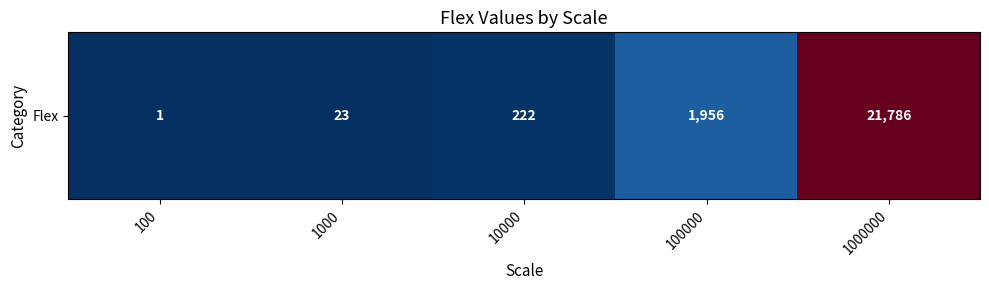

List the labels in order of value, smallest first.

100, 1000, 10000, 100000, 1000000